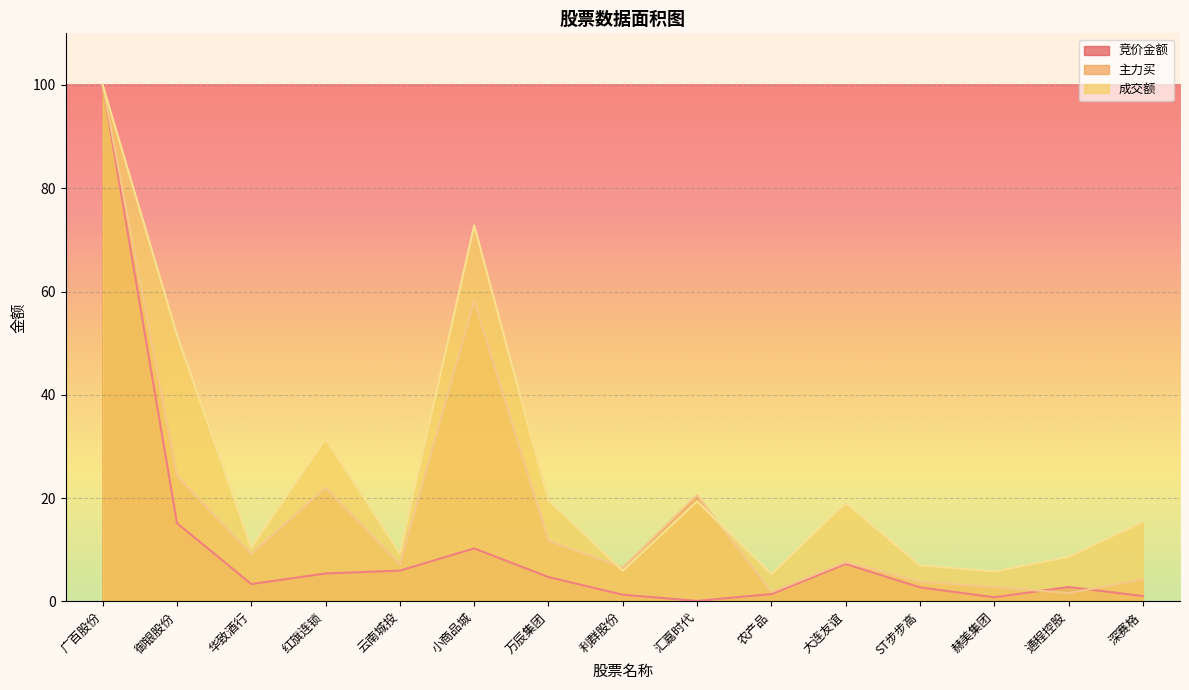

Reading left to right, what are all the values shown in this chart?

竞价金额: 100.0	15.2	3.4	5.4	6.0	10.3	4.7	1.3	0.1	1.4	7.3	2.7	0.8	2.8	1.0
主力买: 100.0	24.3	9.2	22.0	7.2	58.3	11.7	6.6	20.6	1.8	7.6	3.8	2.8	1.6	4.3
成交额: 100.0	51.6	10.4	31.5	9.2	72.8	19.6	6.0	19.4	5.3	19.1	7.0	5.8	8.6	15.4